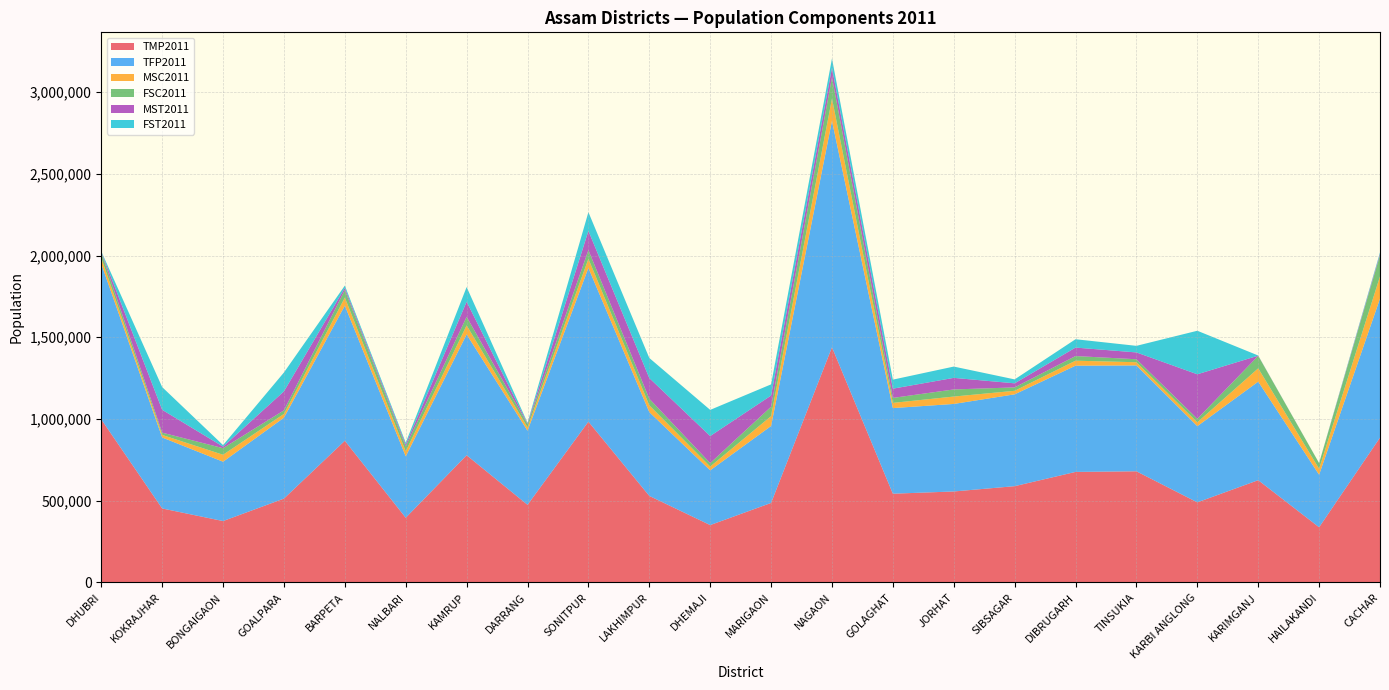

Reading left to right, what are all the values shown in this chart?

TMP2011: 997848	452905	375818	513292	867004	396006	778461	475273	983904	529674	351249	486651	1439112	543161	556805	589216	676434	680231	490167	625864	337890	886284
TFP2011: 951410	434237	362986	494891	826618	375633	739081	453227	940206	512463	334884	470772	1384656	523727	535451	561834	649901	647698	466146	602822	321406	850333
MSC2011: 36359	15386	42513	22999	49165	30654	55237	20566	55817	41689	23006	60194	136473	31807	45194	21568	30517	19443	23436	81384	36369	136051
FSC2011: 34036	14184	40271	22095	46155	29562	52590	19694	53313	40151	21219	57647	129877	30491	43471	20779	28359	18245	21525	76506	34290	128846
MST2011: 3198	139579	9377	116013	13530	11692	92094	4300	117685	126716	165449	68382	57759	56420	70795	24989	51835	41769	272460	994	354	8736
FST2011: 3134	139086	9458	115557	13814	11672	89944	4119	114522	122710	160111	68395	57394	55345	69176	24050	51036	40297	266278	946	337	8833